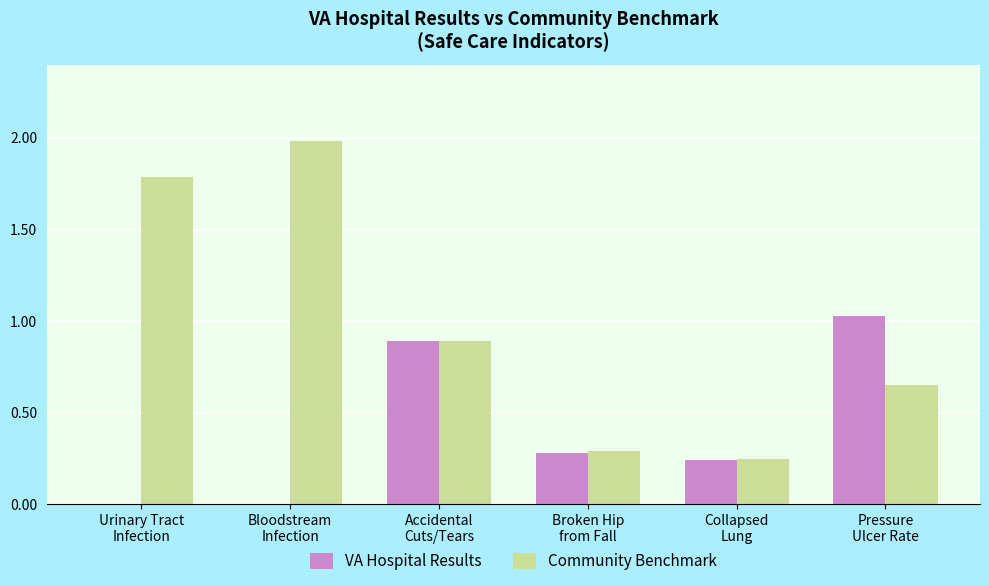

How many groups of bars are there?

6